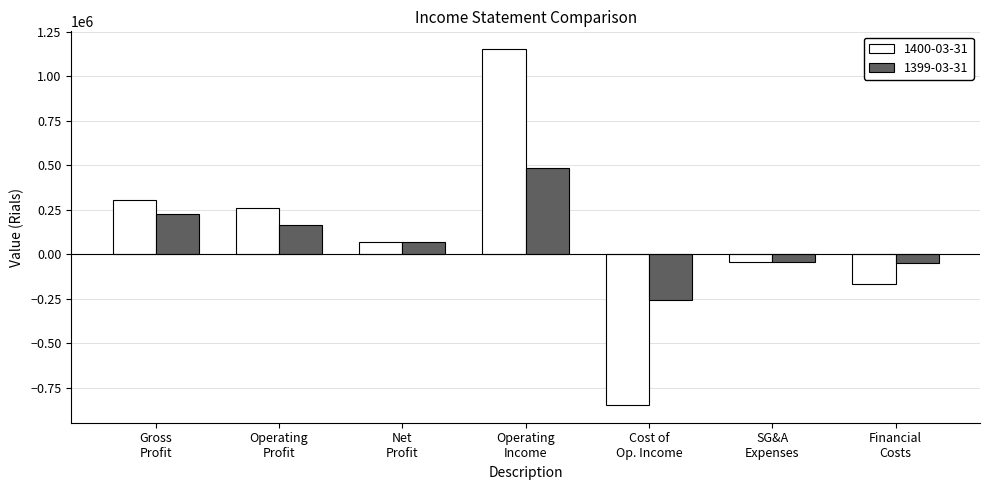

Rank the series by their maximum value, from lowest to highest.

1399-03-31, 1400-03-31